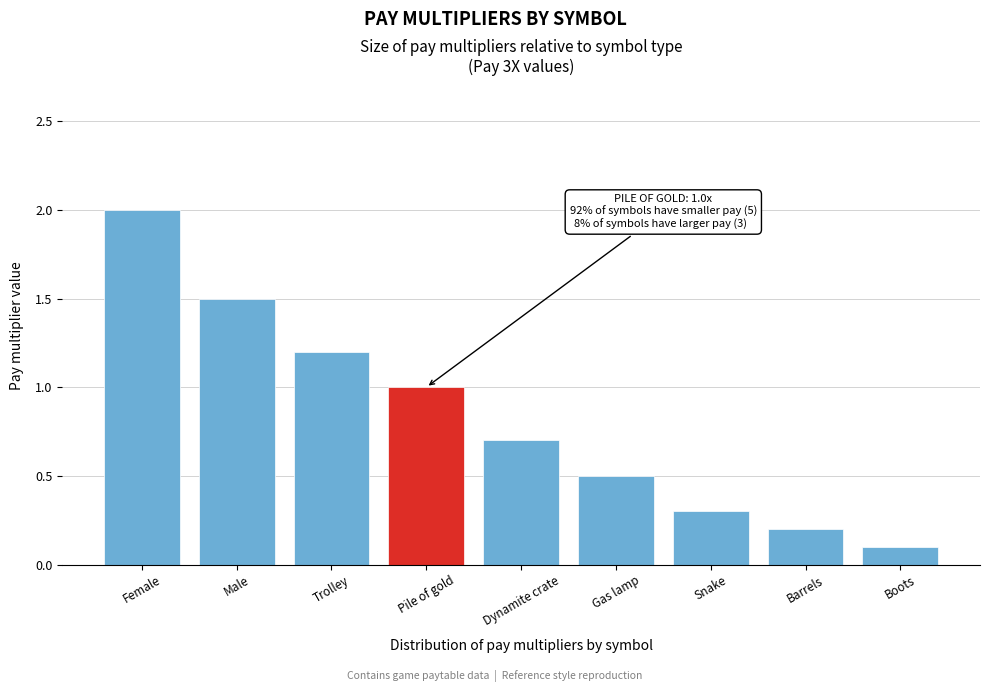

Reading left to right, extract all data points from this chart.

2.0	1.5	1.2	1.0	0.7	0.5	0.3	0.2	0.1